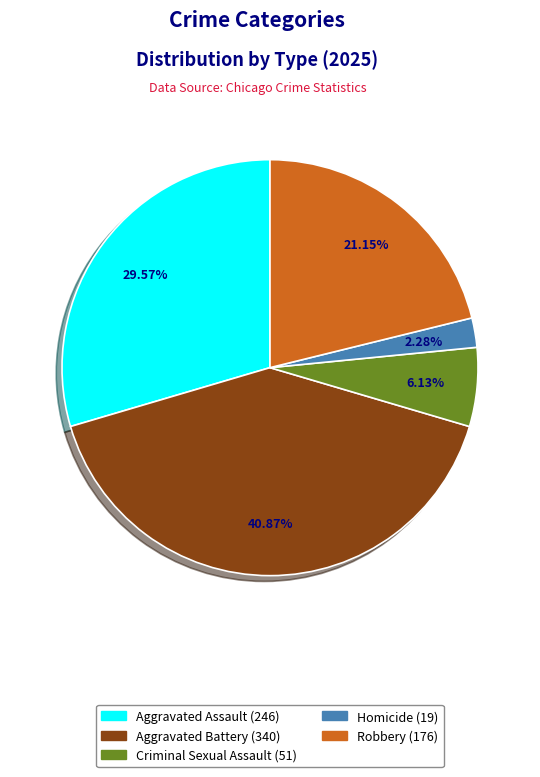

Do Robbery and Aggravated Assault together represent more than half of the pie?

Yes